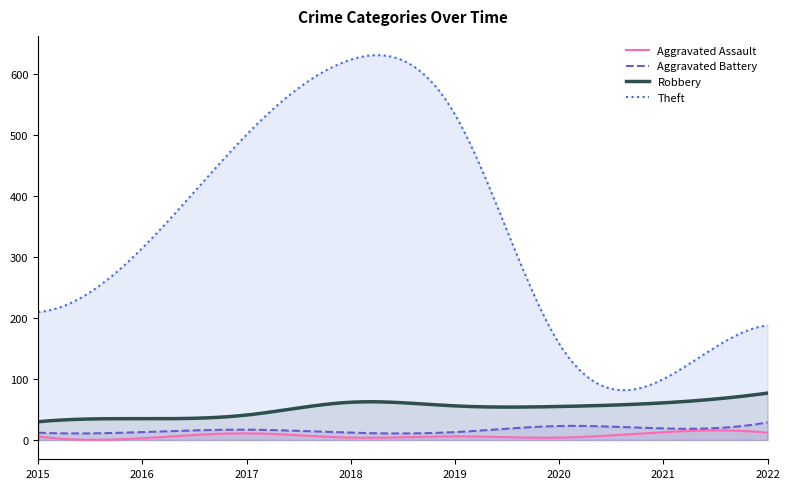

Reading left to right, transcribe all the data shown in this chart.

Aggravated Assault: 2015=6	2016=3	2017=11	2018=4	2019=6	2020=4	2021=13	2022=12
Aggravated Battery: 2015=12	2016=13	2017=17	2018=12	2019=13	2020=23	2021=19	2022=29
Robbery: 2015=30	2016=35	2017=41	2018=62	2019=56	2020=55	2021=61	2022=77
Theft: 2015=210	2016=315	2017=501	2018=624	2019=534	2020=158	2021=100	2022=188